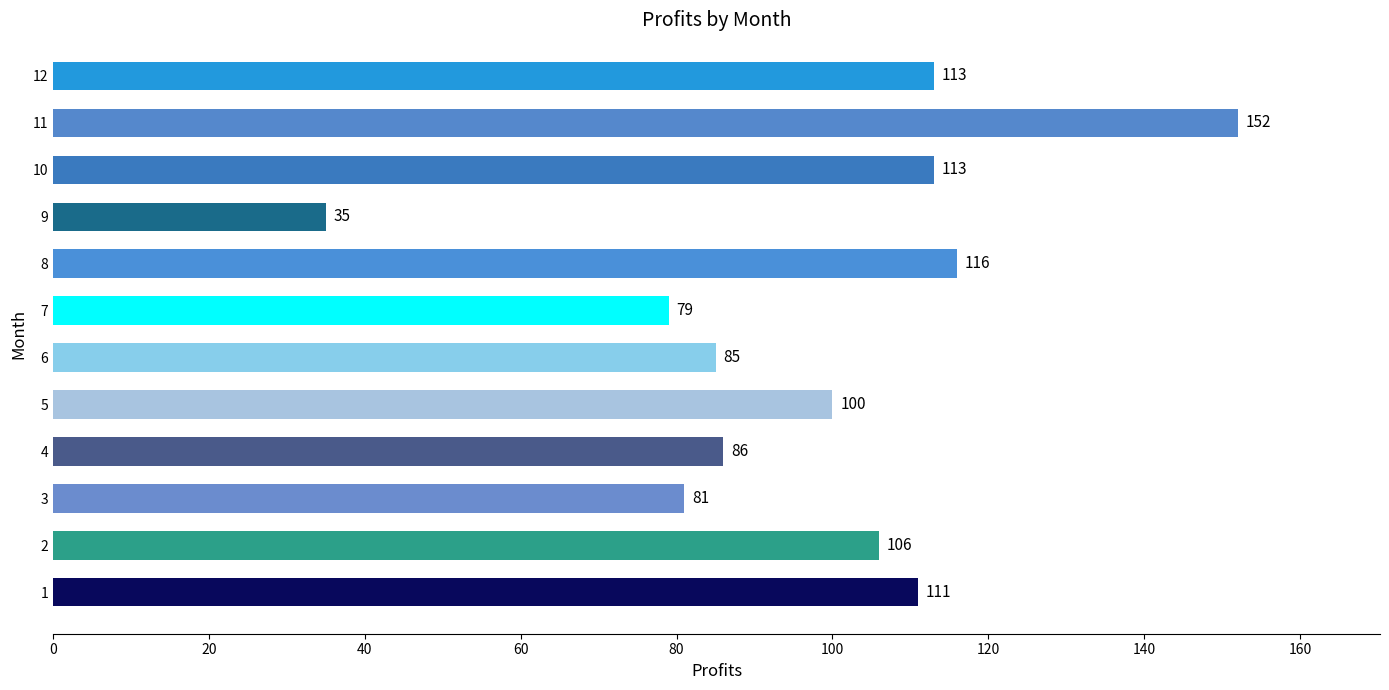

Approximately how many times larger is the value at 1 compared to 7?

1.4